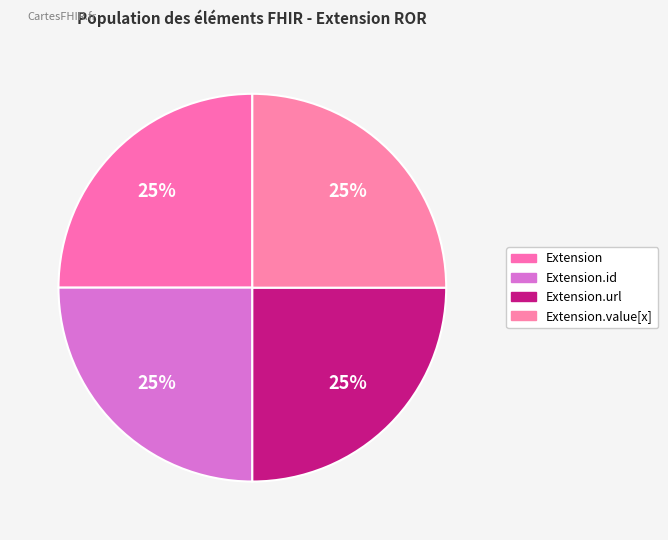

What is the largest slice in the pie chart?

Extension.url